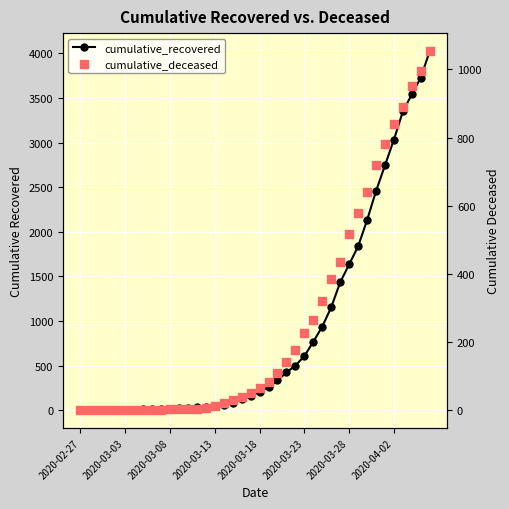

Which series has the largest Y range (max minus min)?

cumulative_recovered